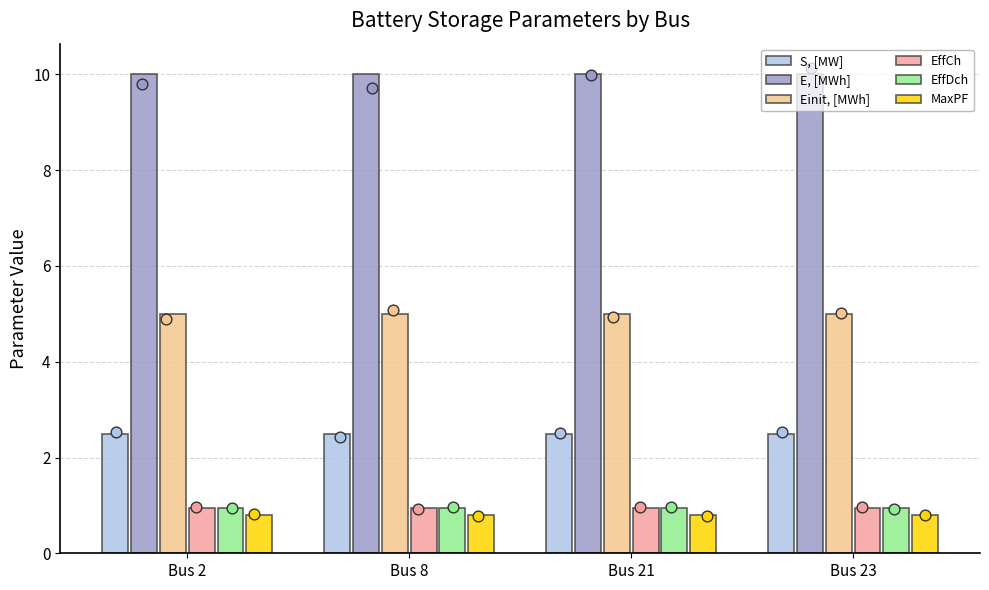

Which series reaches the maximum Y coordinate?

E, [MWh]